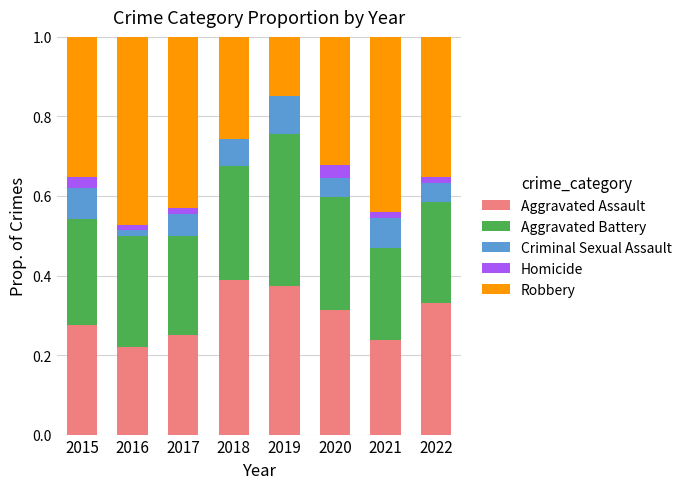

What is the sum of all Aggravated Assault values?

2.4